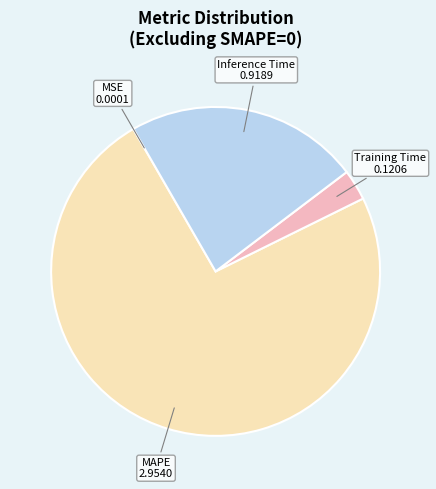

Combined, do Inference Time and MAPE account for over 50%?

Yes